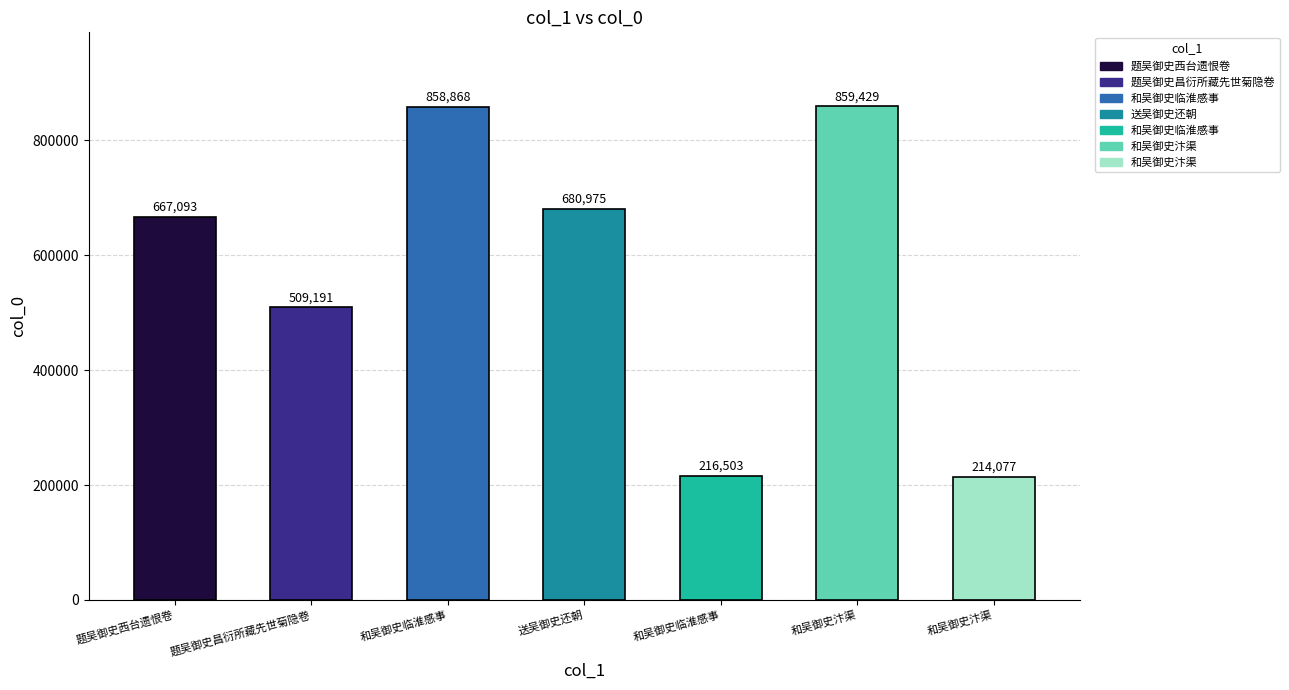

What is the ratio of the value at 送吴御史还朝 to the value at 和吴御史临淮感事?

0.8